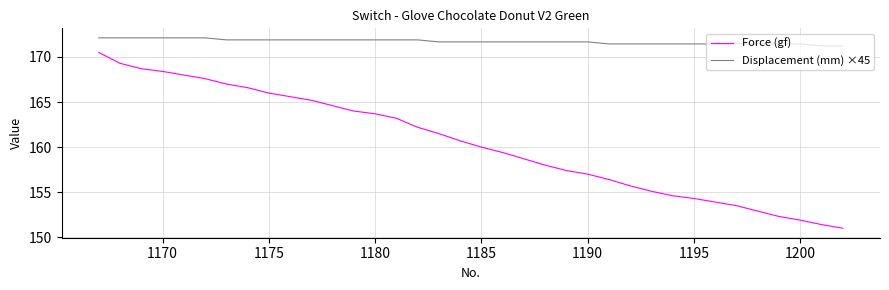

Which series has the widest spread of values?

Force (gf)